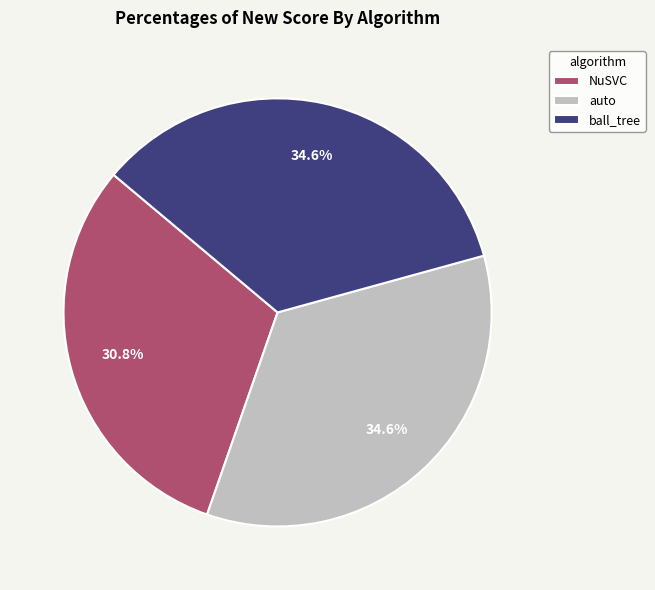

What is the smallest slice in the pie chart?

NuSVC